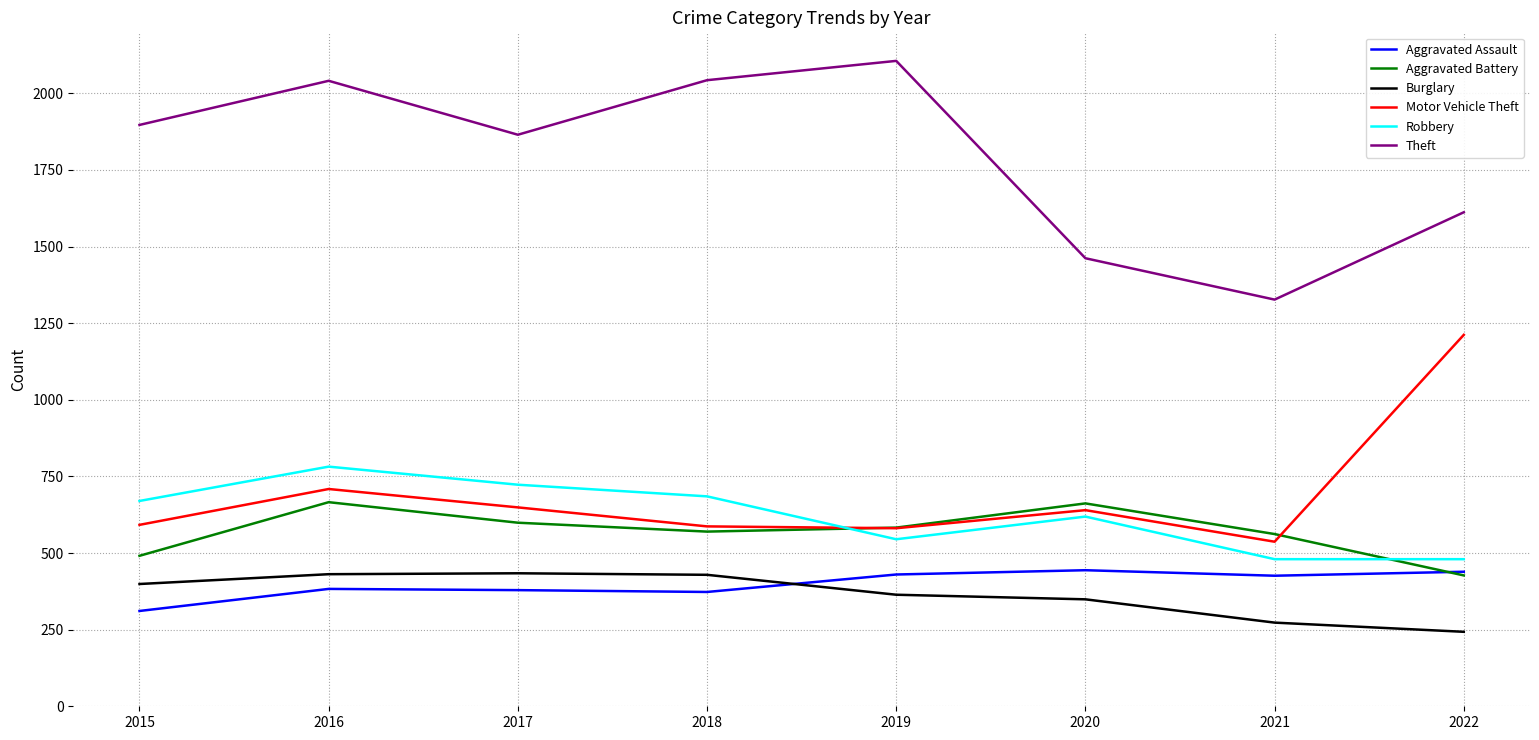

Which series has the largest total across all categories?

Theft